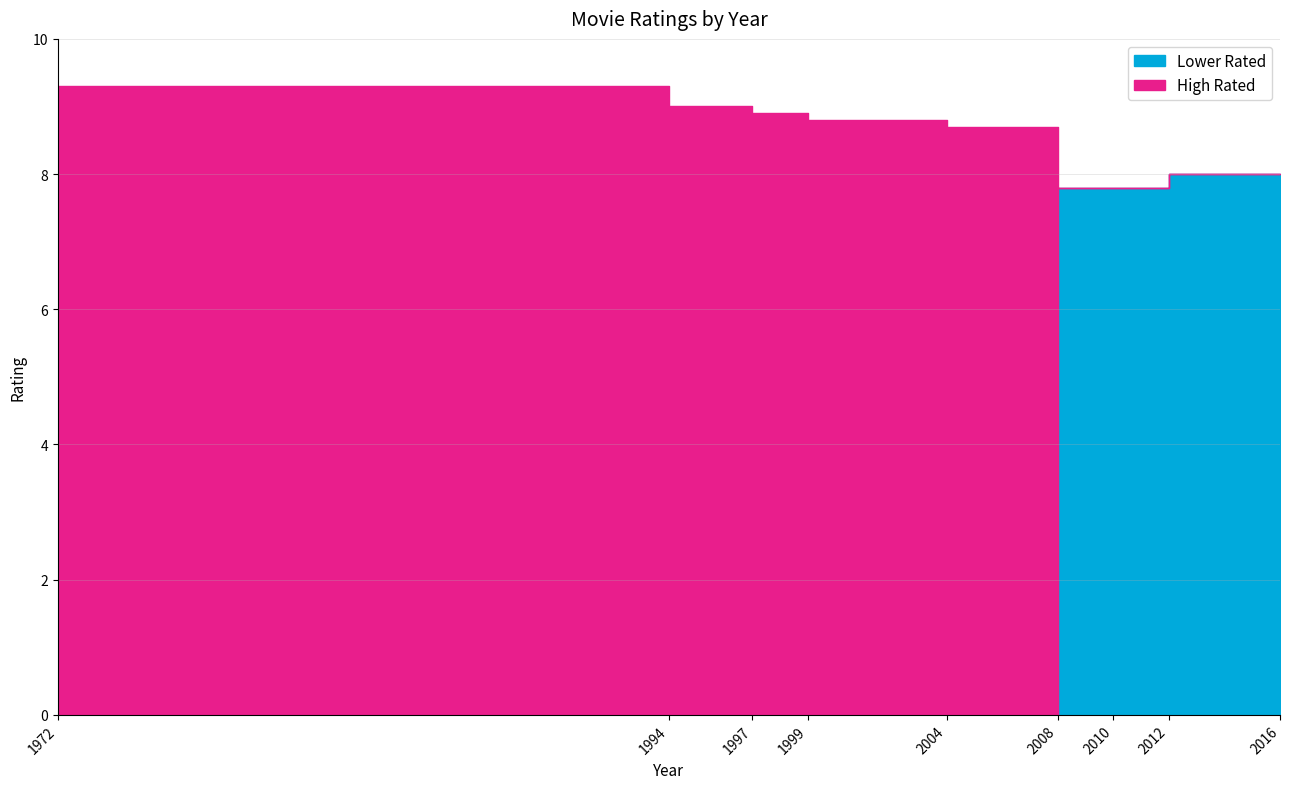

Where do Lower Rated and High Rated first cross each other?

2004 and 2008